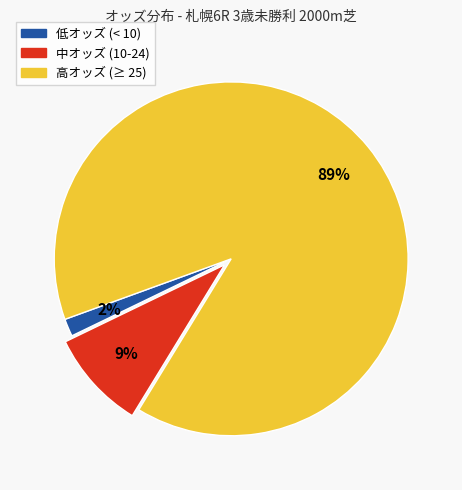

To the nearest percent, what is the average slice percentage?

33%